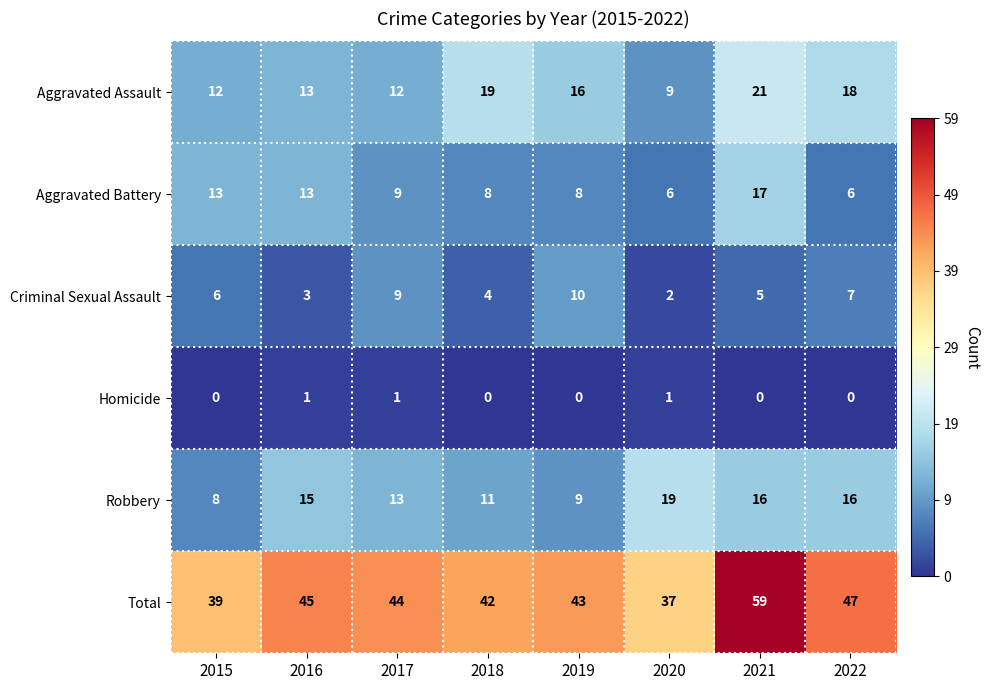

How many data points does each series have?

8